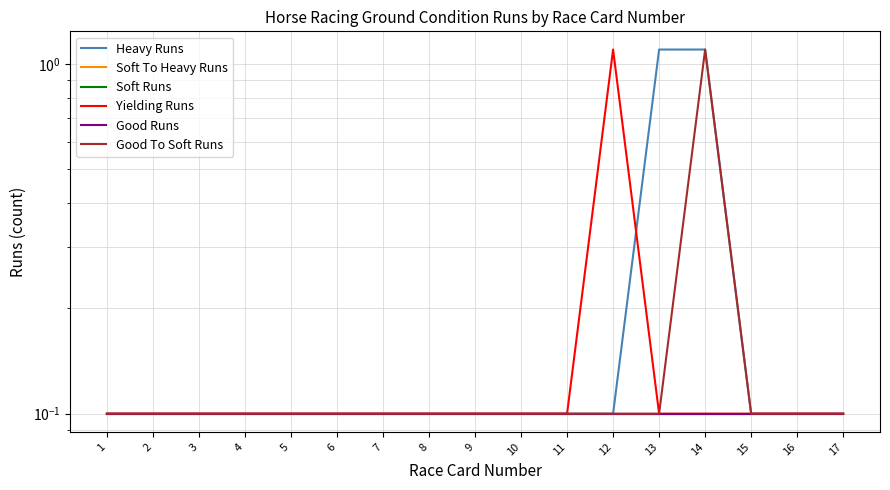

Reading left to right, list all the values displayed in this chart.

Heavy Runs: 1=0.1	2=0.1	3=0.1	4=0.1	5=0.1	6=0.1	7=0.1	8=0.1	9=0.1	10=0.1	11=0.1	12=0.1	13=1.1	14=1.1	15=0.1	16=0.1	17=0.1
Soft To Heavy Runs: 1=0.1	2=0.1	3=0.1	4=0.1	5=0.1	6=0.1	7=0.1	8=0.1	9=0.1	10=0.1	11=0.1	12=0.1	13=0.1	14=0.1	15=0.1	16=0.1	17=0.1
Soft Runs: 1=0.1	2=0.1	3=0.1	4=0.1	5=0.1	6=0.1	7=0.1	8=0.1	9=0.1	10=0.1	11=0.1	12=0.1	13=0.1	14=0.1	15=0.1	16=0.1	17=0.1
Yielding Runs: 1=0.1	2=0.1	3=0.1	4=0.1	5=0.1	6=0.1	7=0.1	8=0.1	9=0.1	10=0.1	11=0.1	12=1.1	13=0.1	14=0.1	15=0.1	16=0.1	17=0.1
Good Runs: 1=0.1	2=0.1	3=0.1	4=0.1	5=0.1	6=0.1	7=0.1	8=0.1	9=0.1	10=0.1	11=0.1	12=0.1	13=0.1	14=0.1	15=0.1	16=0.1	17=0.1
Good To Soft Runs: 1=0.1	2=0.1	3=0.1	4=0.1	5=0.1	6=0.1	7=0.1	8=0.1	9=0.1	10=0.1	11=0.1	12=0.1	13=0.1	14=1.1	15=0.1	16=0.1	17=0.1